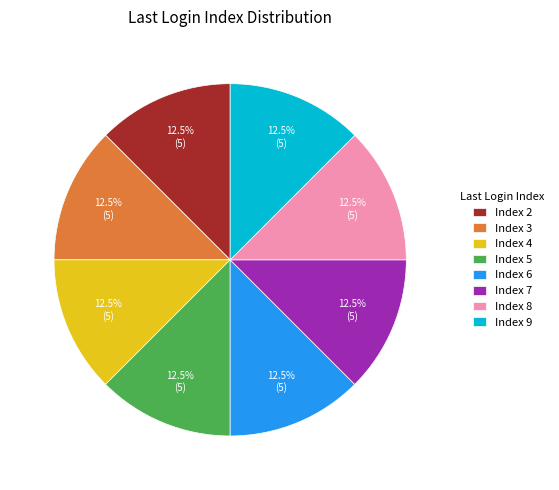

Is Index 2 the majority of the pie?

No